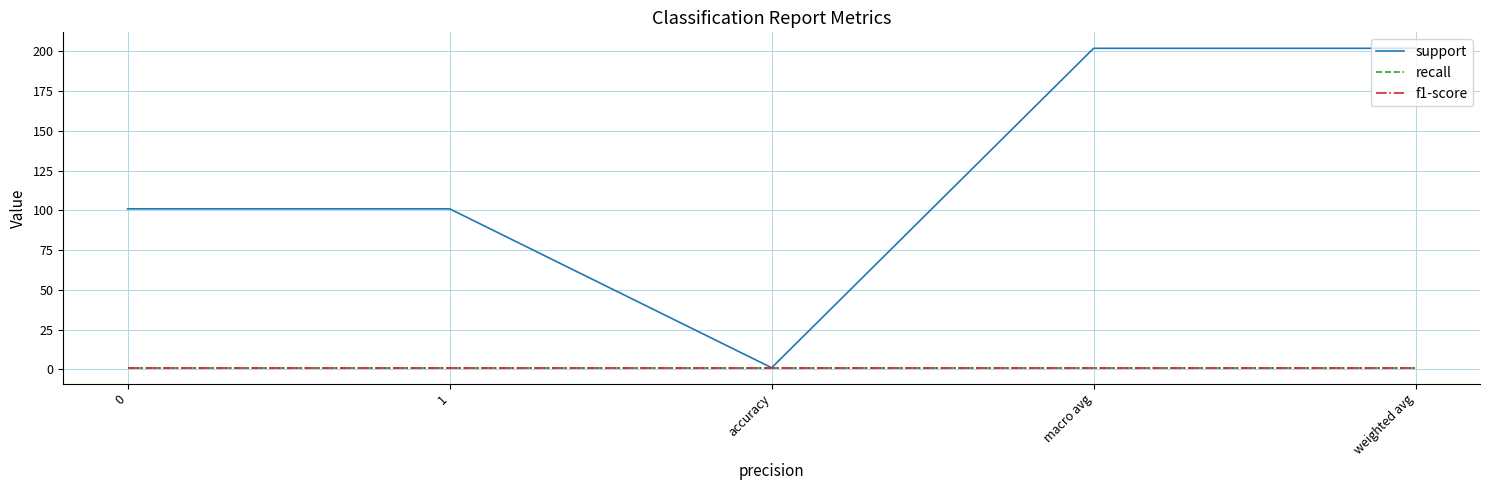

At which category is the sum across all series the highest?

macro avg